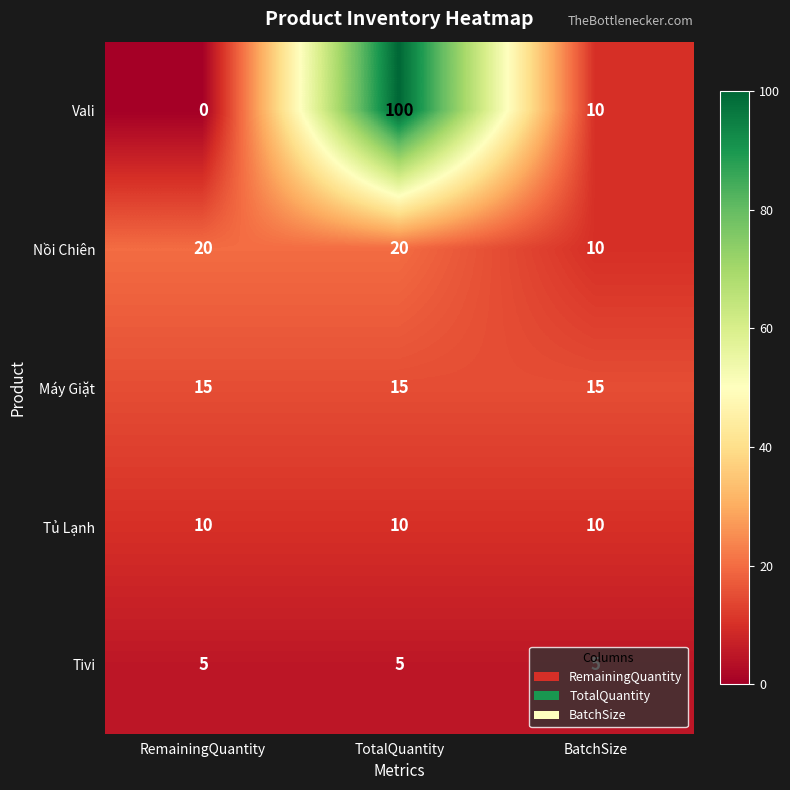

What is the sum of all Vali values?

110